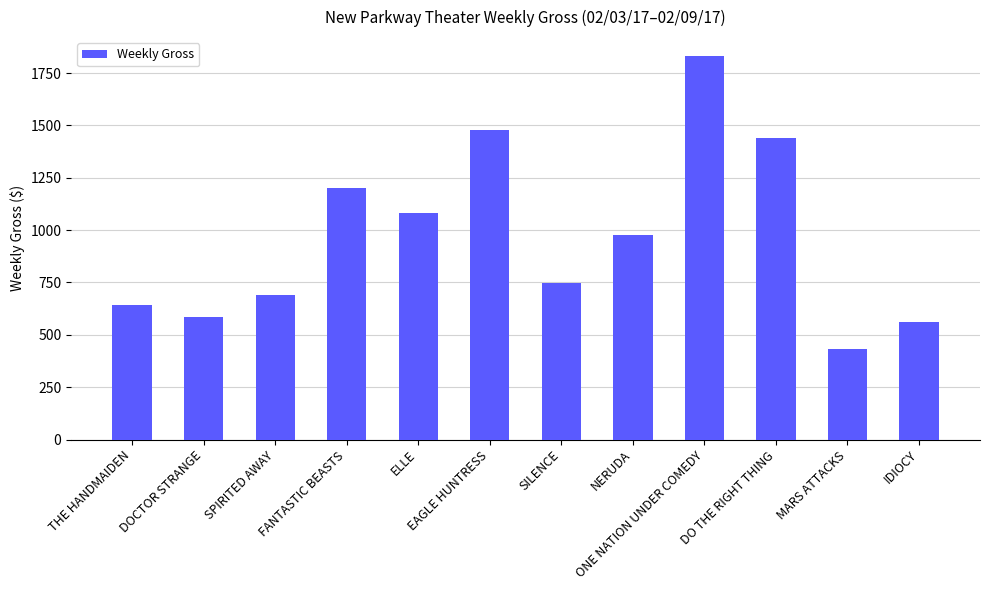

What is the value of the 3rd bar from the left?

691